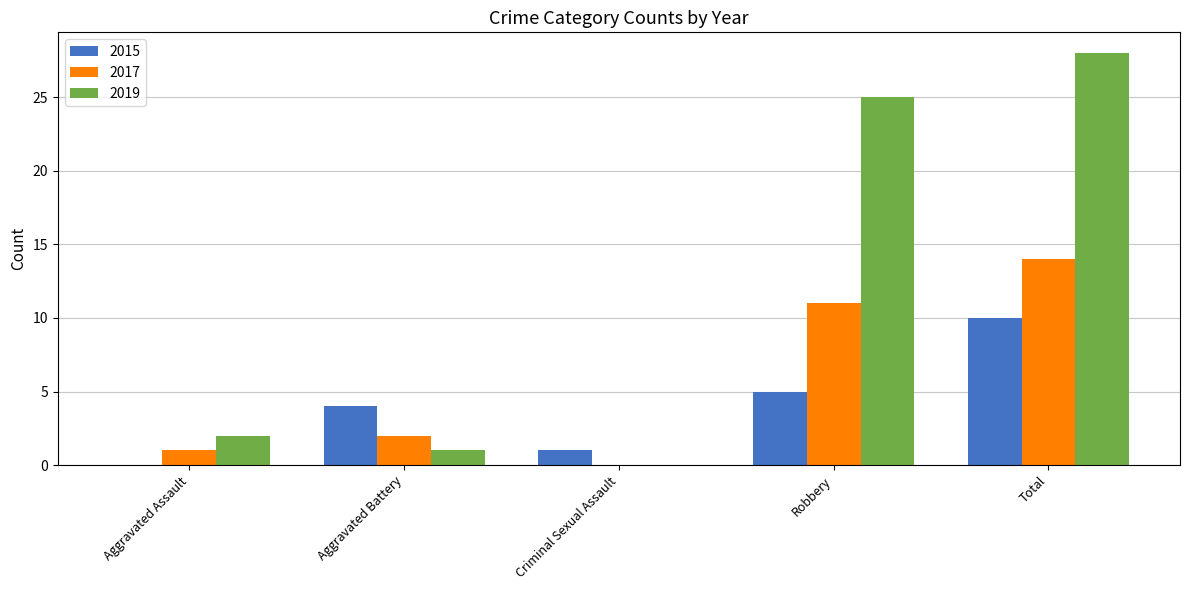

Which category has the highest value in the 2017 series?

Total